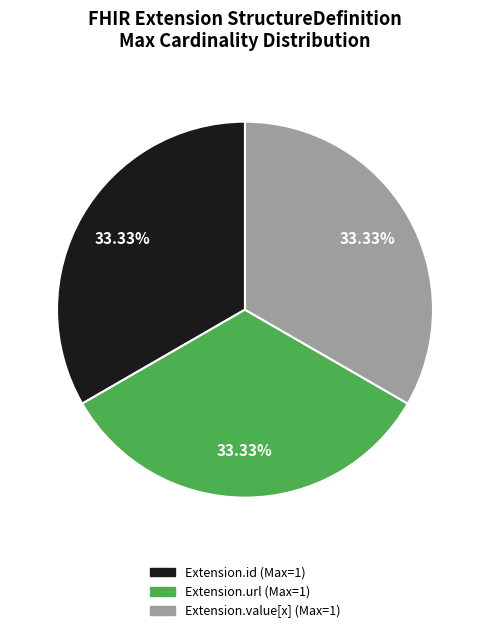

Is there any slice that represents more than half of the pie?

No